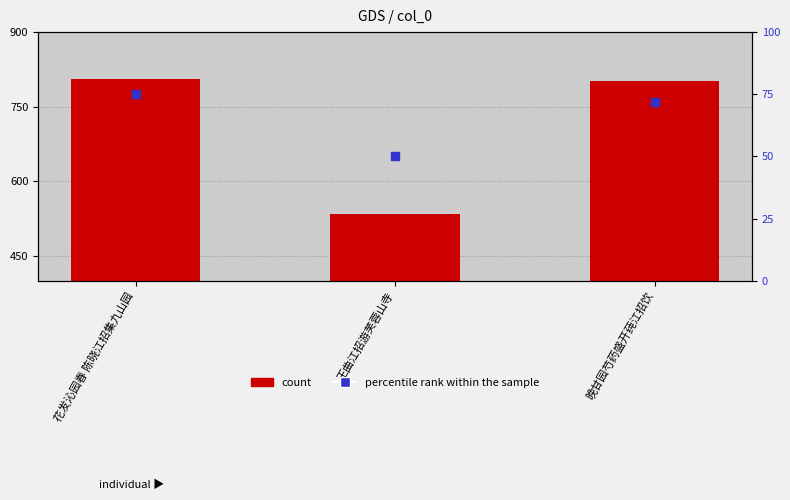

At how many categories does at least one series exceed 102968?

3